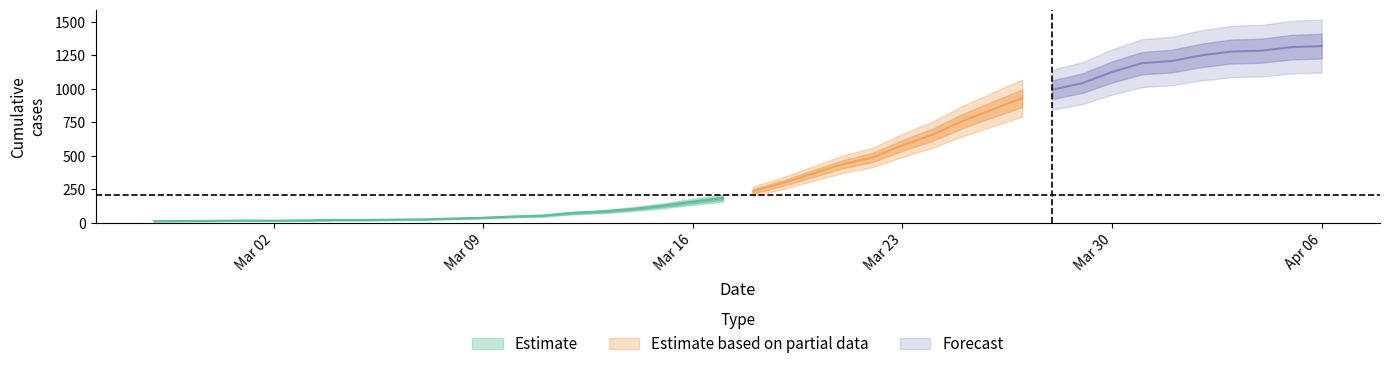

What is the change in value from 2020-03-02 to 2020-03-24?

+642